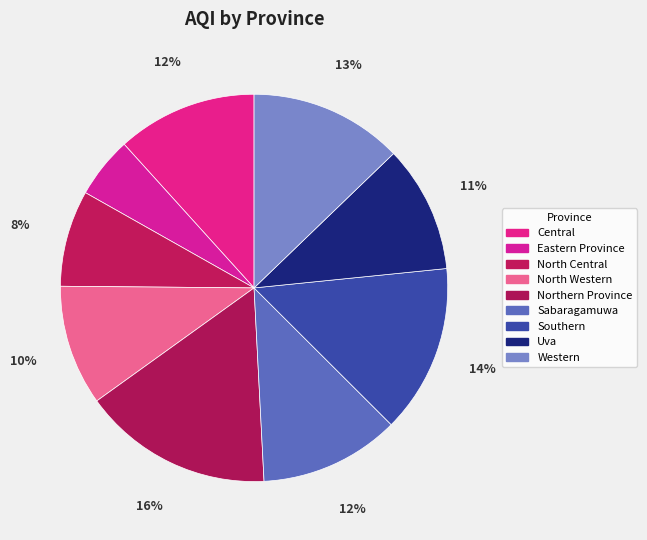

How many slices are in this pie chart?

9